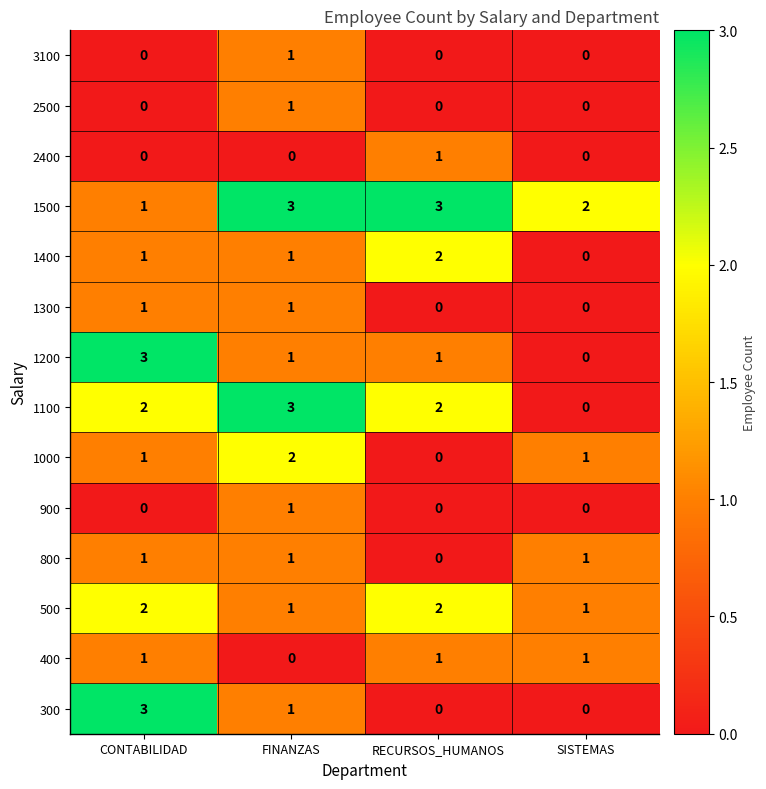

The 400 series shows 1 at RECURSOS_HUMANOS. True or false?

True